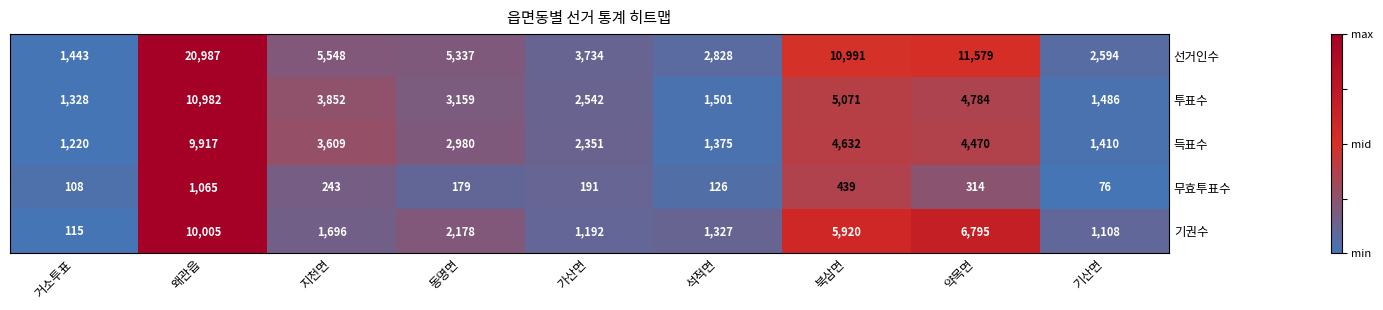

Rank the series by their maximum value, from highest to lowest.

선거인수, 투표수, 기권수, 득표수, 무효투표수